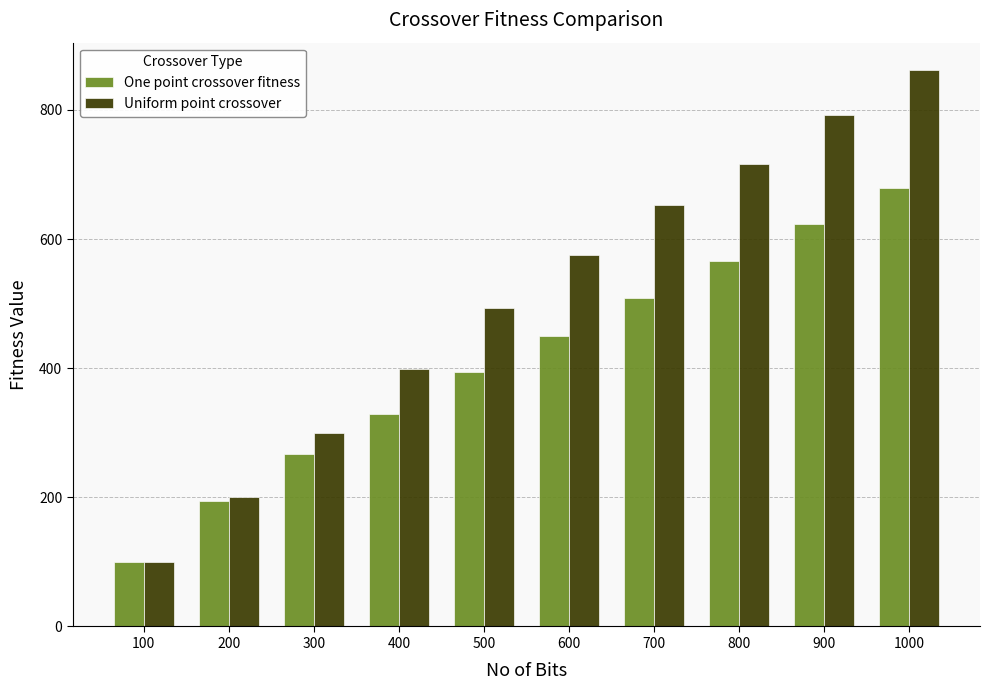

At which category is the sum across all series the highest?

1000